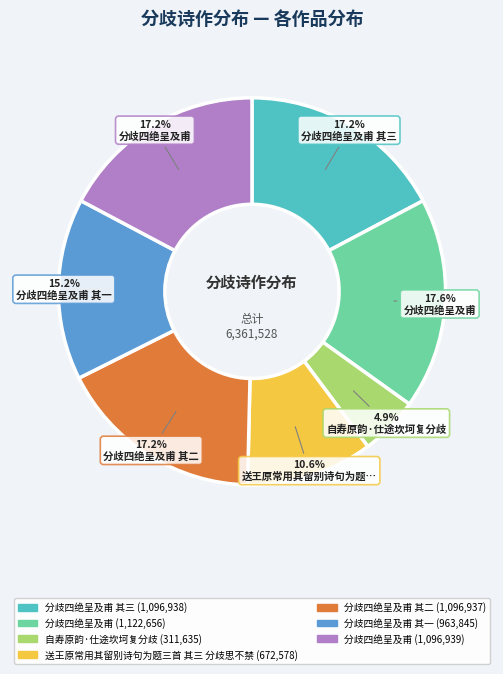

How many segments does this pie chart have?

7